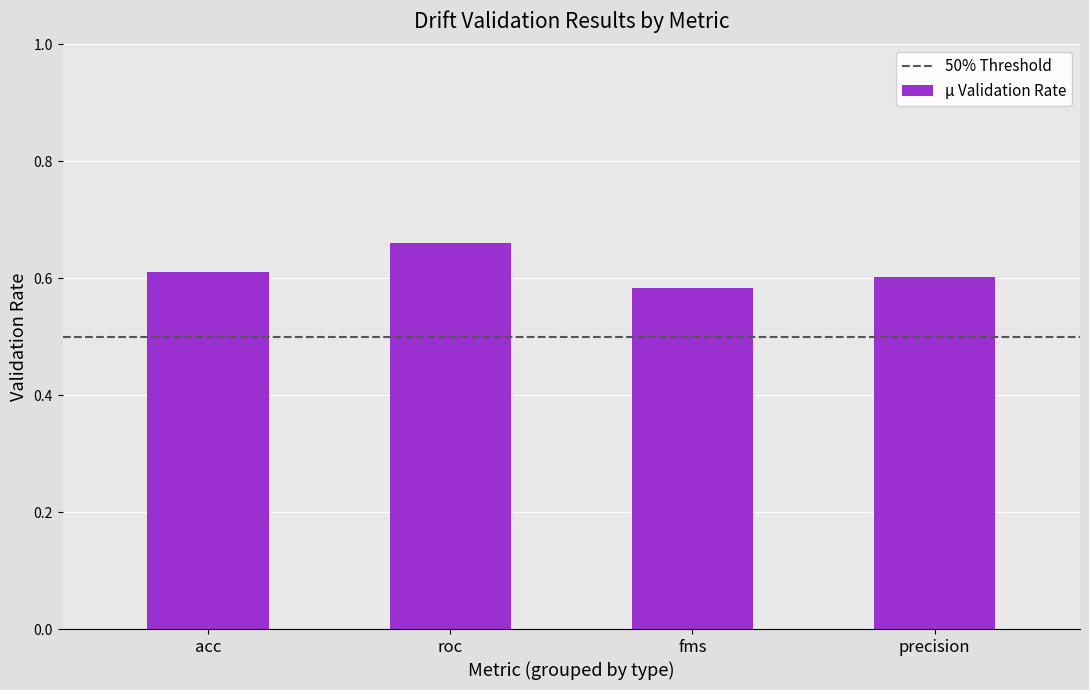

How many distinct data groups are displayed?

1